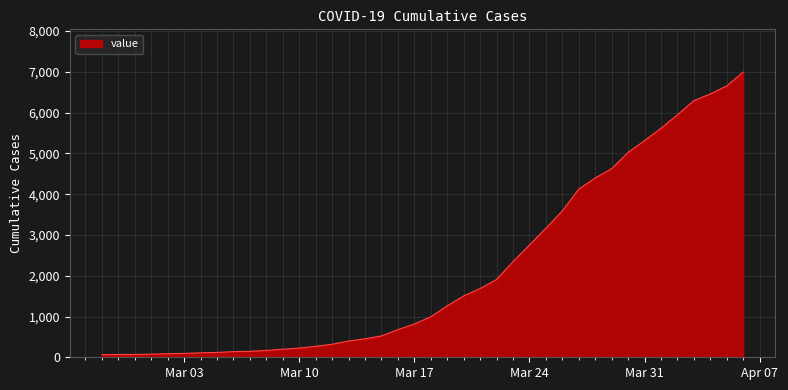

What is the difference between the maximum and minimum values?

6931